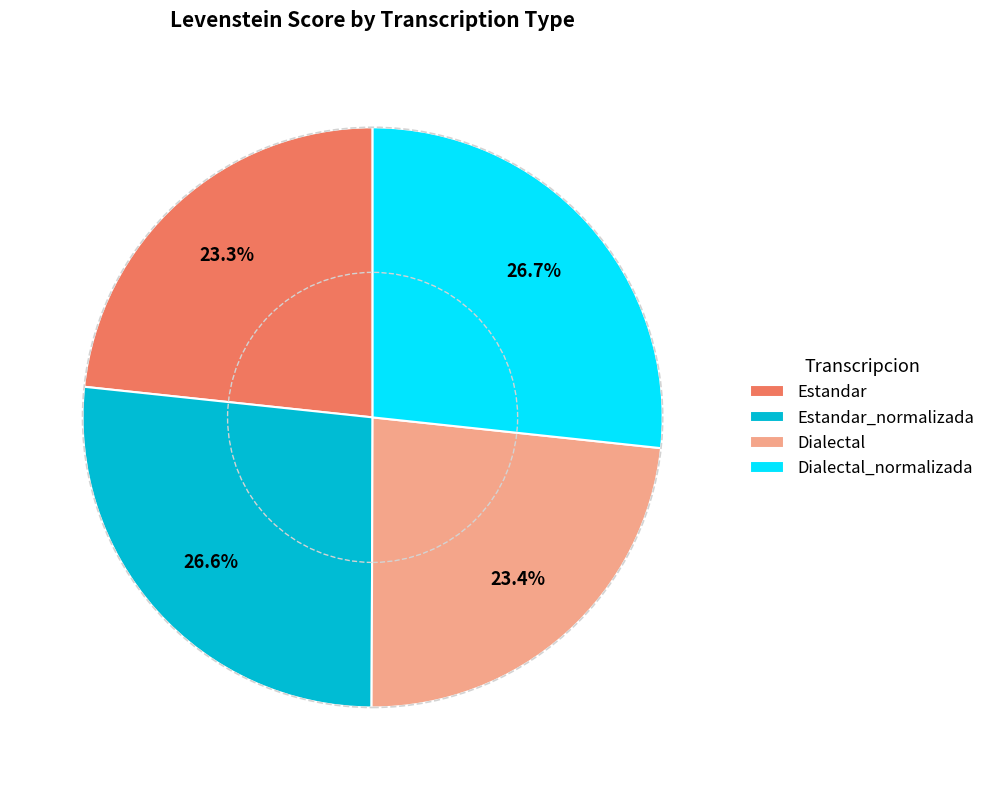

To the nearest percent, what is the combined percentage of Estandar_normalizada and Estandar?

50%